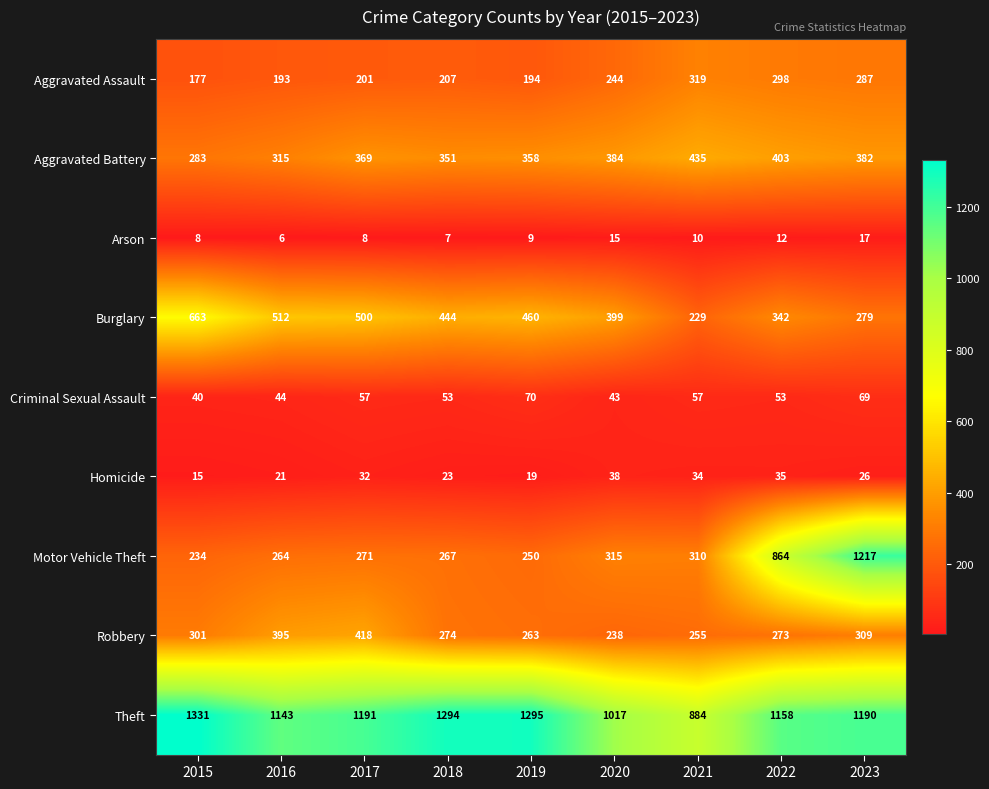

What is the difference between the highest and lowest values at 2019?

1286